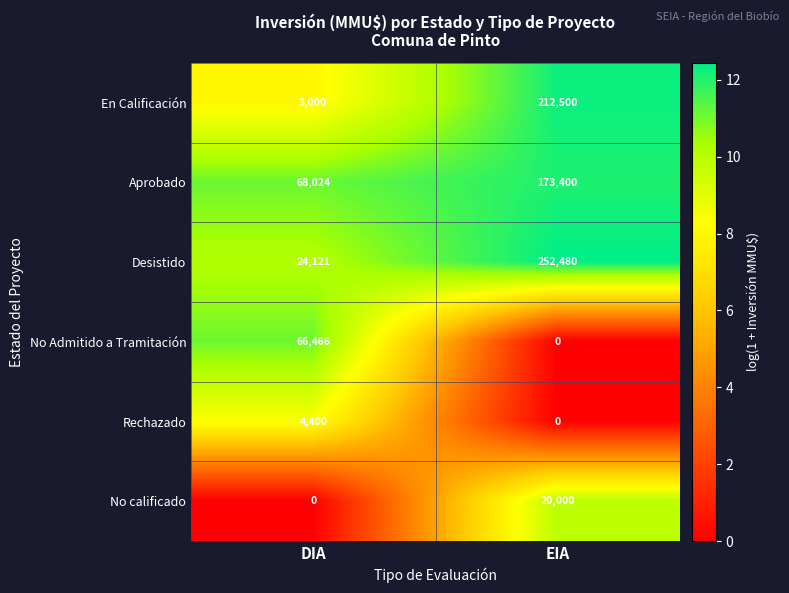

What is the difference between the maximum and minimum values in the No Admitido a Tramitación series?

66466